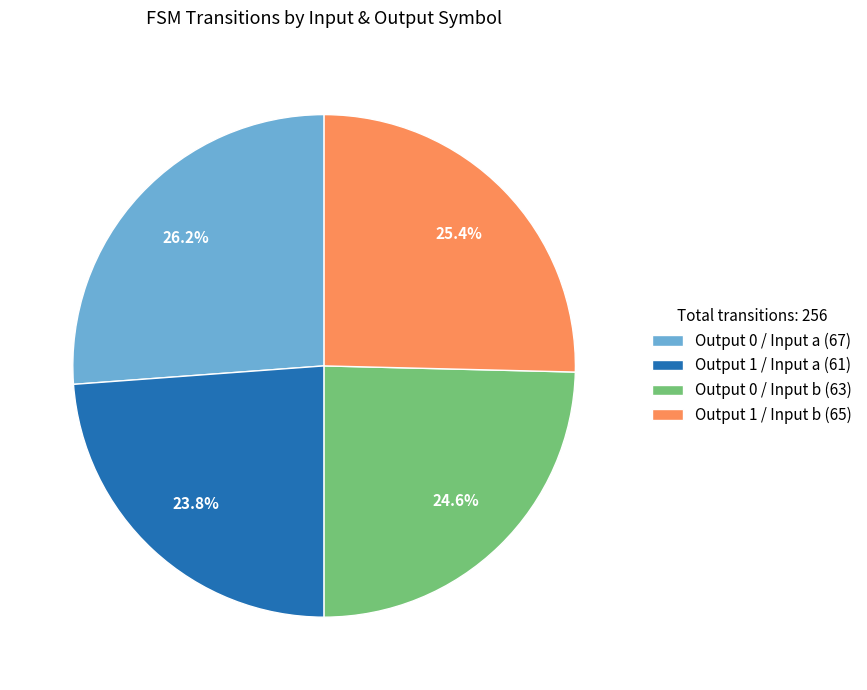

Does Output 0 / Input b (63) account for over 50% of the chart?

No